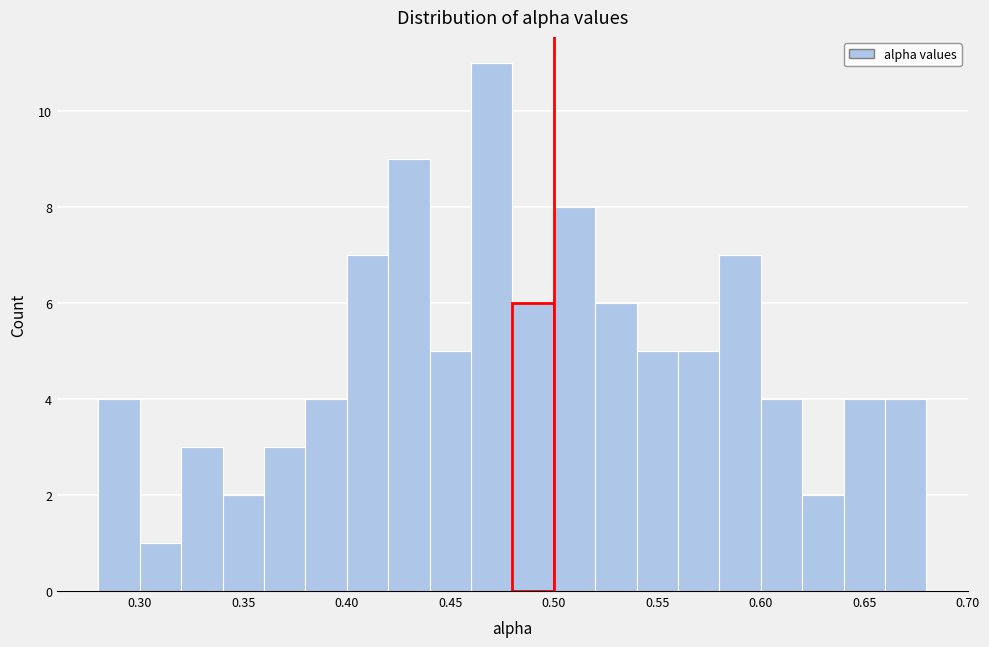

What is the height of the bar covering 0.34 to 0.36 on the x-axis? The values are not printed on the chart, so give them approximately, as read against the axis.

2